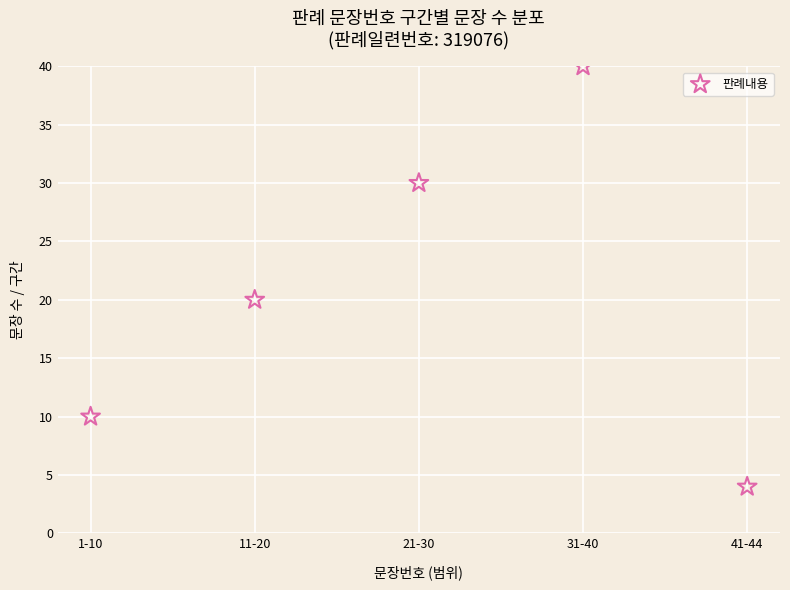

What Y value in the scatter plot is closest to 22?

20